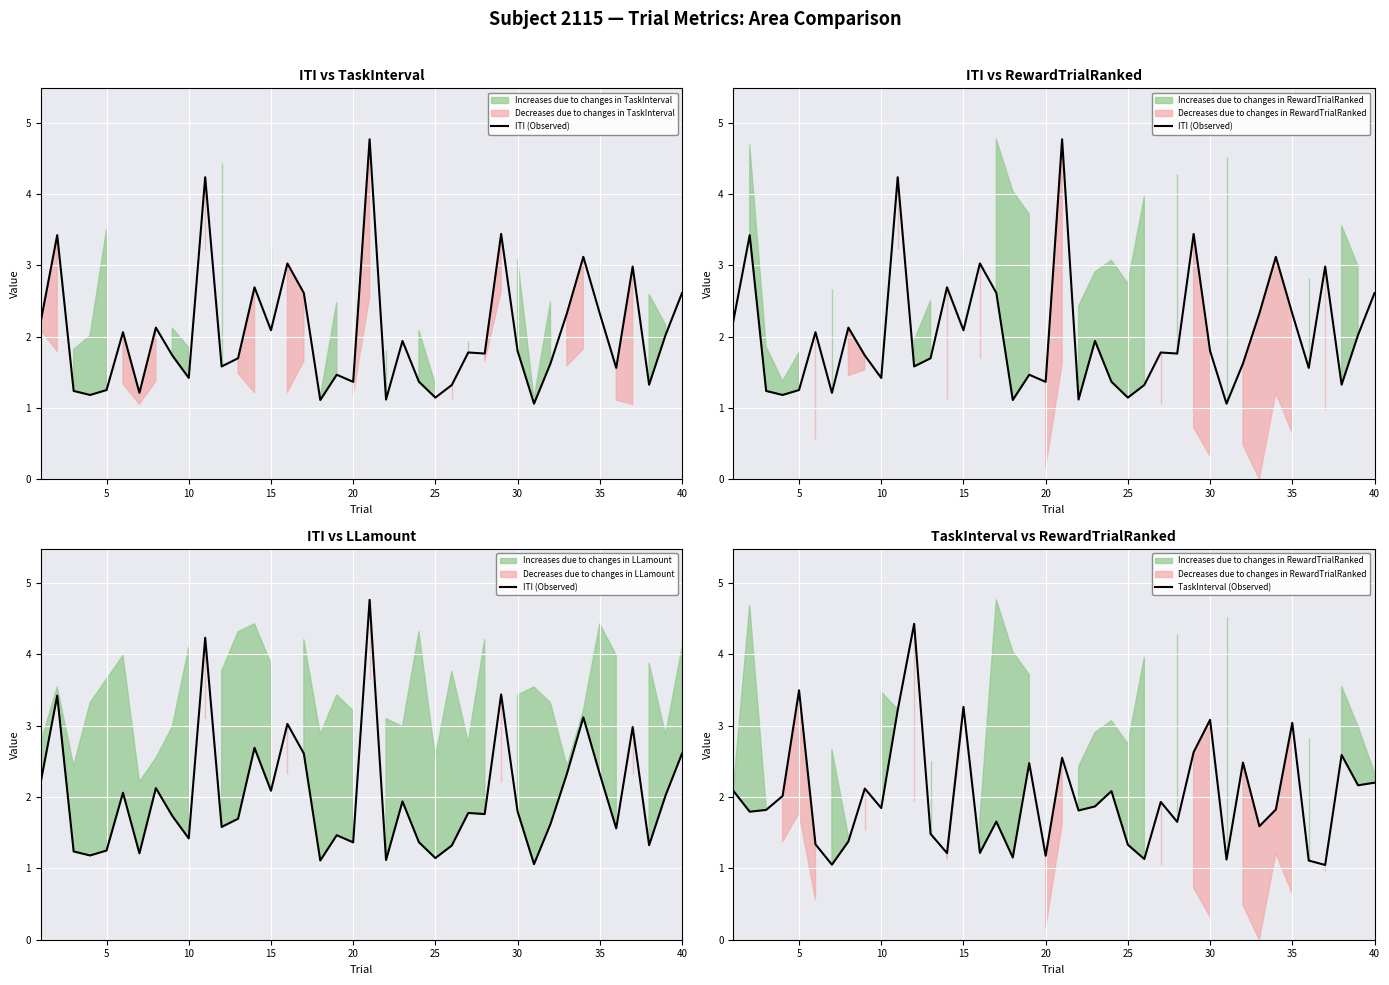

Is it true that TaskInterval (Observed) equals 2.4 at 25?

False